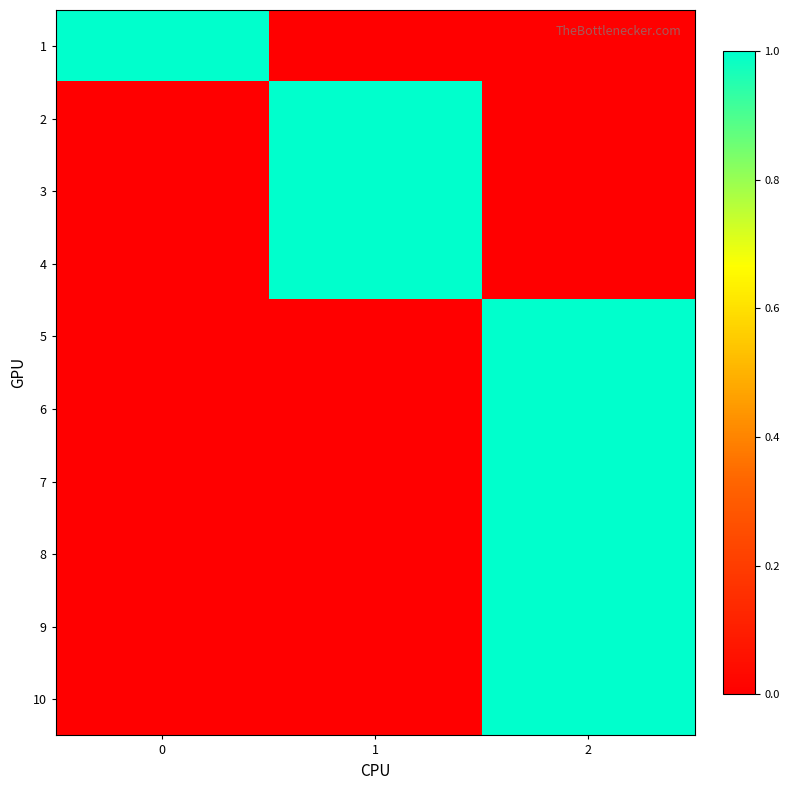

Count the number of data series in this chart.

10